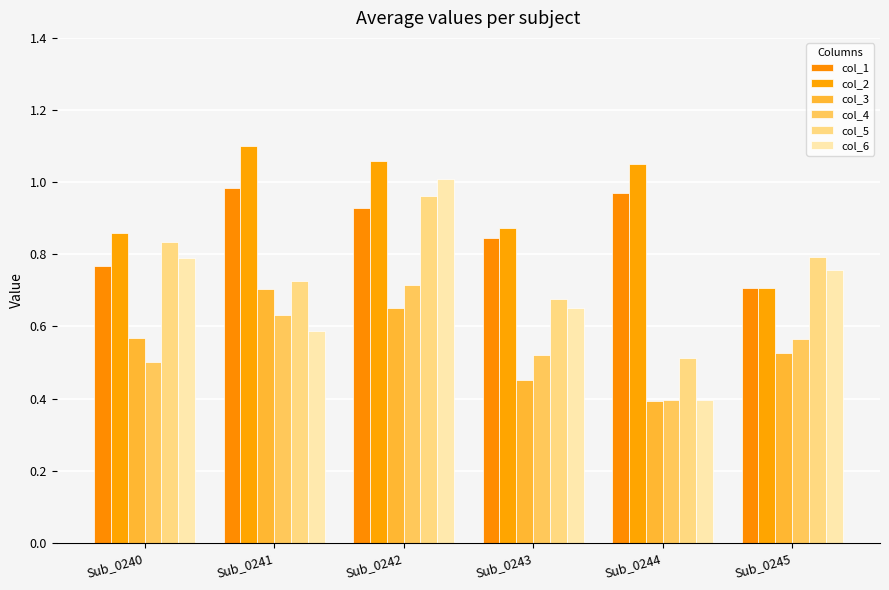

Reading left to right, transcribe all the data shown in this chart.

col_1: Sub_0240=0.8	Sub_0241=1.0	Sub_0242=0.9	Sub_0243=0.8	Sub_0244=1.0	Sub_0245=0.7
col_2: Sub_0240=0.9	Sub_0241=1.1	Sub_0242=1.1	Sub_0243=0.9	Sub_0244=1.1	Sub_0245=0.7
col_3: Sub_0240=0.6	Sub_0241=0.7	Sub_0242=0.7	Sub_0243=0.5	Sub_0244=0.4	Sub_0245=0.5
col_4: Sub_0240=0.5	Sub_0241=0.6	Sub_0242=0.7	Sub_0243=0.5	Sub_0244=0.4	Sub_0245=0.6
col_5: Sub_0240=0.8	Sub_0241=0.7	Sub_0242=1.0	Sub_0243=0.7	Sub_0244=0.5	Sub_0245=0.8
col_6: Sub_0240=0.8	Sub_0241=0.6	Sub_0242=1.0	Sub_0243=0.7	Sub_0244=0.4	Sub_0245=0.8